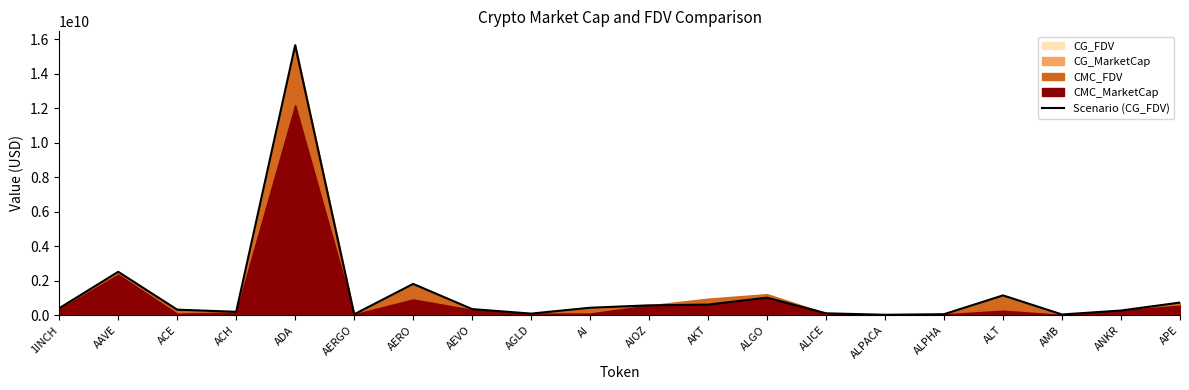

Reading left to right, what are all the values shown in this chart?

1INCH=402917357	AAVE=2516403088	ACE=320790123	ACH=197089289	ADA=15660113752	AERGO=52716134	AERO=1814778568	AEVO=353846404	AGLD=92062795	AI=433396404	AIOZ=571254872	AKT=614141909	ALGO=1016905022	ALICE=108812173	ALPACA=24523610	ALPHA=57794500	ALT=1148808839	AMB=40910639	ANKR=271685671	APE=732234196